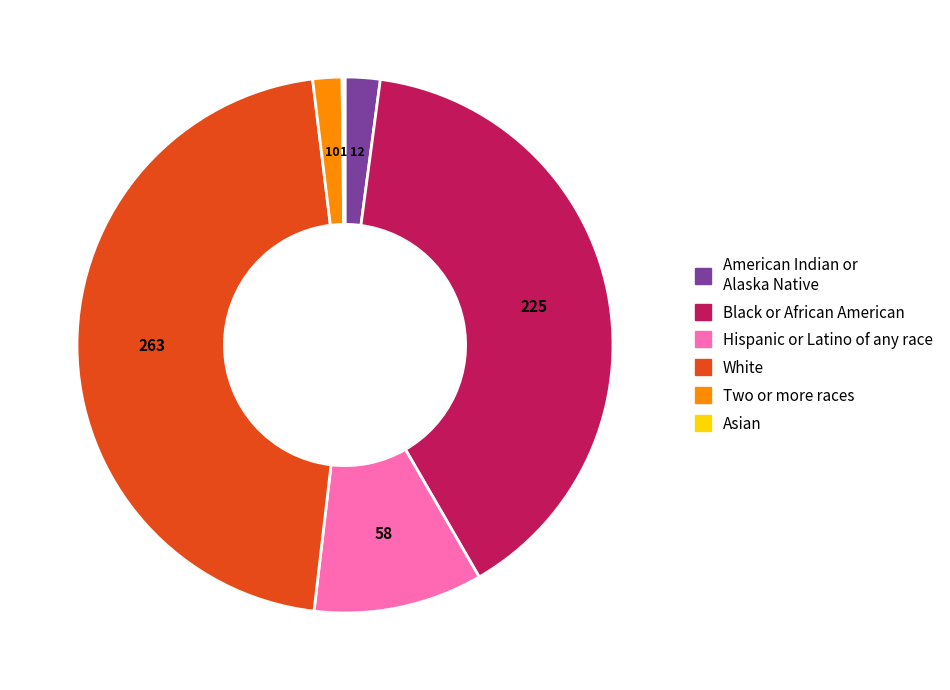

Is there any slice that represents more than half of the pie?

No